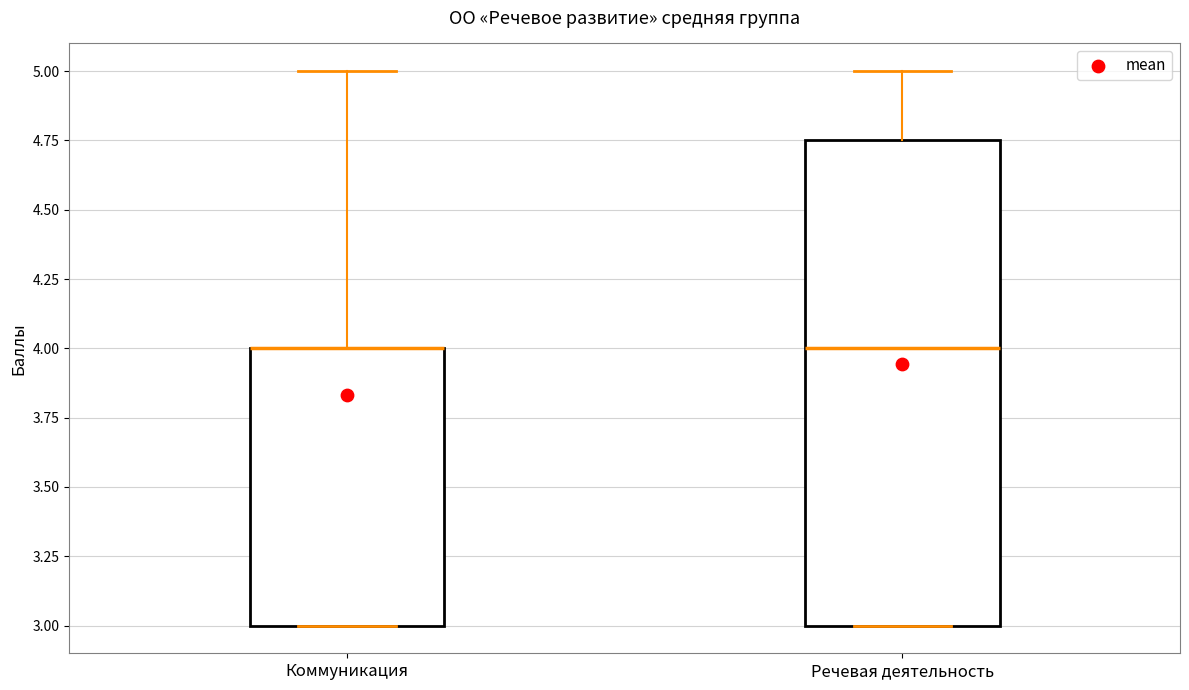

Reading left to right, transcribe this box plot: for each box, give where its median line is, the range the box spans, and where its two whiskers end, as read against the y-axis. The values are not printed on the chart, so give them approximately, as read against the axis.

Коммуникация: median 4.00 (drawn on the box's upper edge), box 3.00 to 4.00, whiskers 3.00 to 5.00
Речевая деятельность: median 4.00, box 3.00 to 4.75, whiskers 3.00 to 5.00